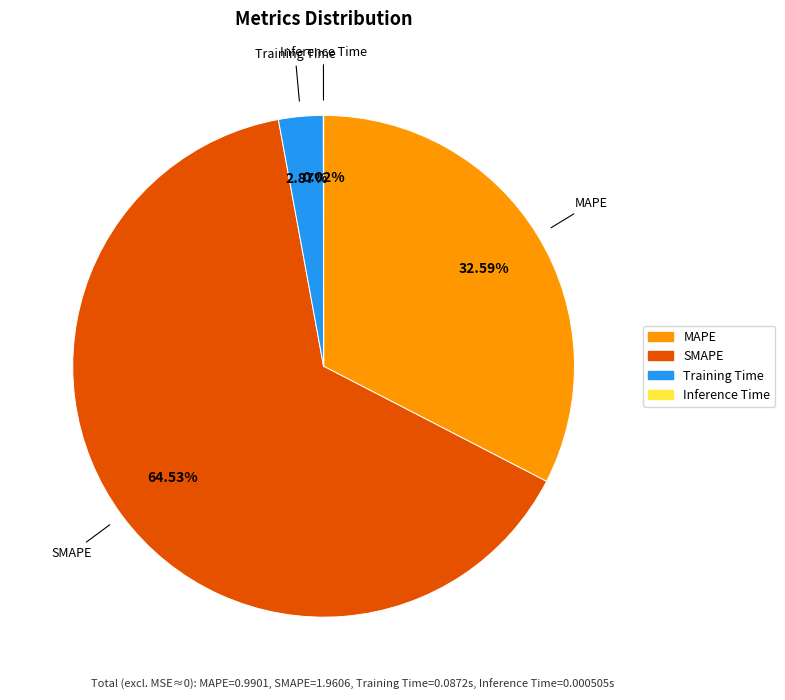

Is there a majority slice in this chart?

Yes